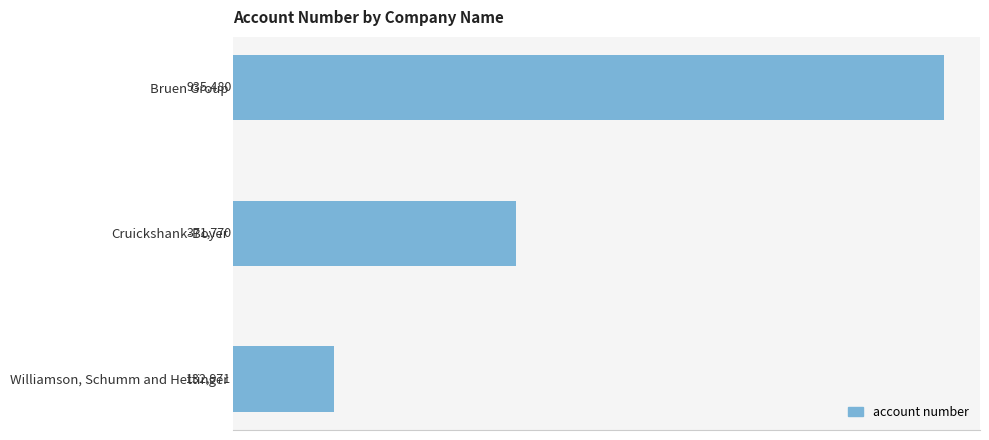

Count the values in the range 132971 to 935480.

3